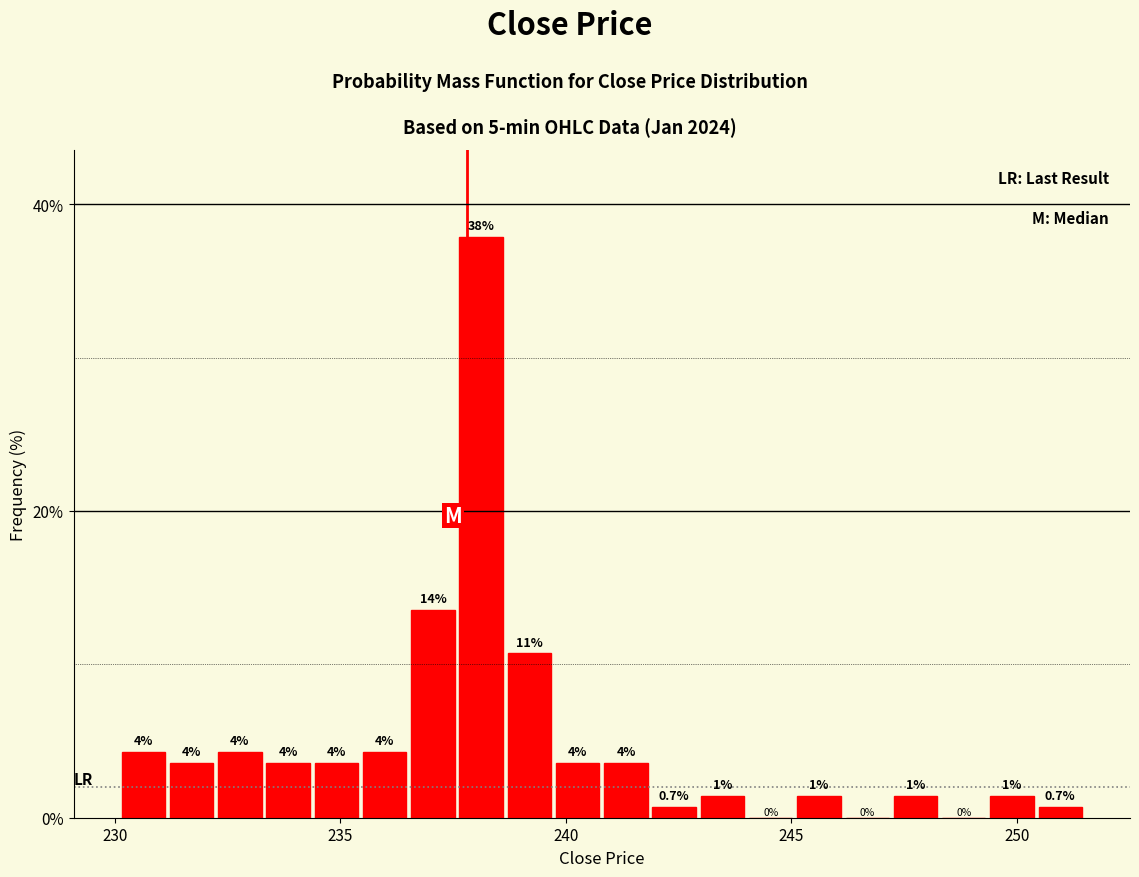

Read against the x-axis, roughly where is the centre of the tallest bar?

238.0